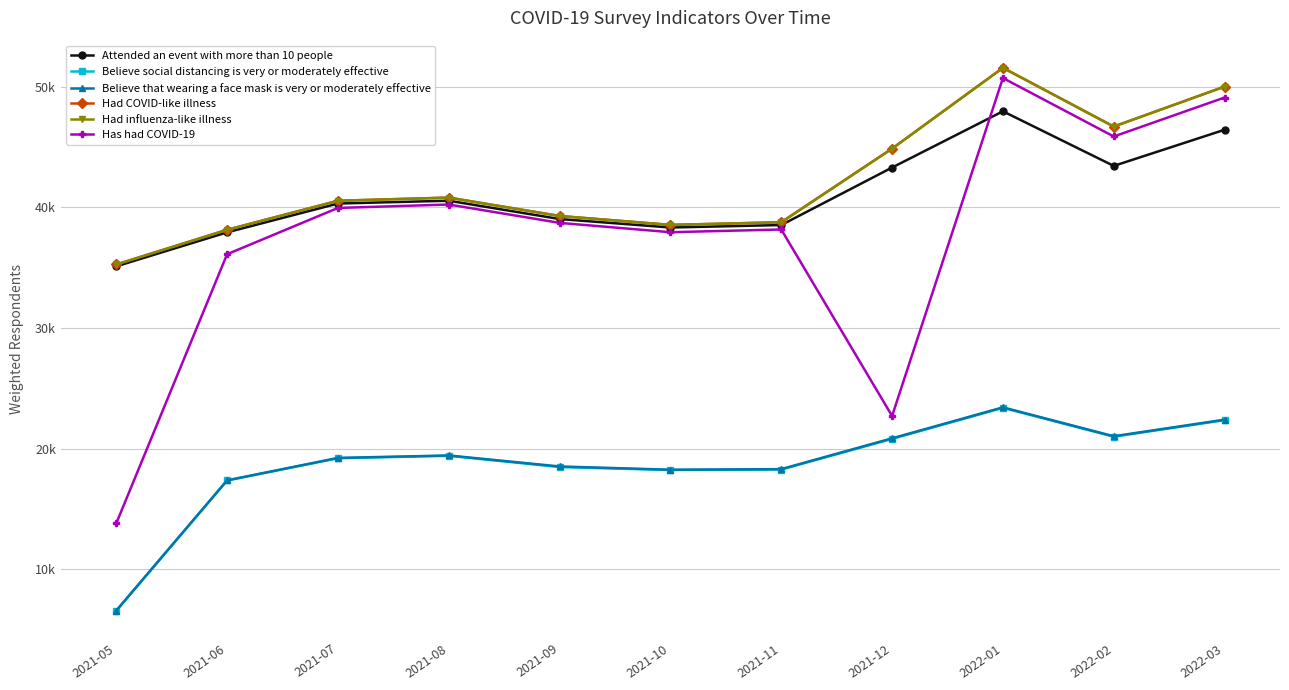

What is the sum of the Believe that wearing a face mask is very or moderately effective values at 2021-07 and 2022-03?

41648.9